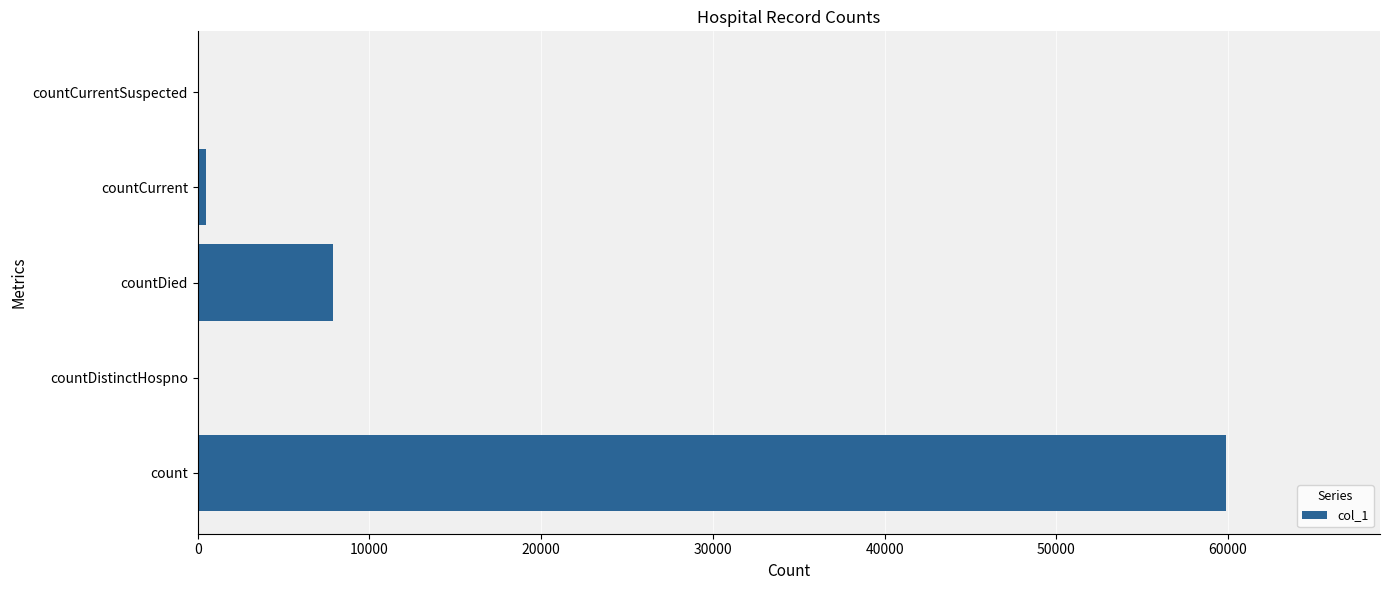

How many data points does each series have?

5